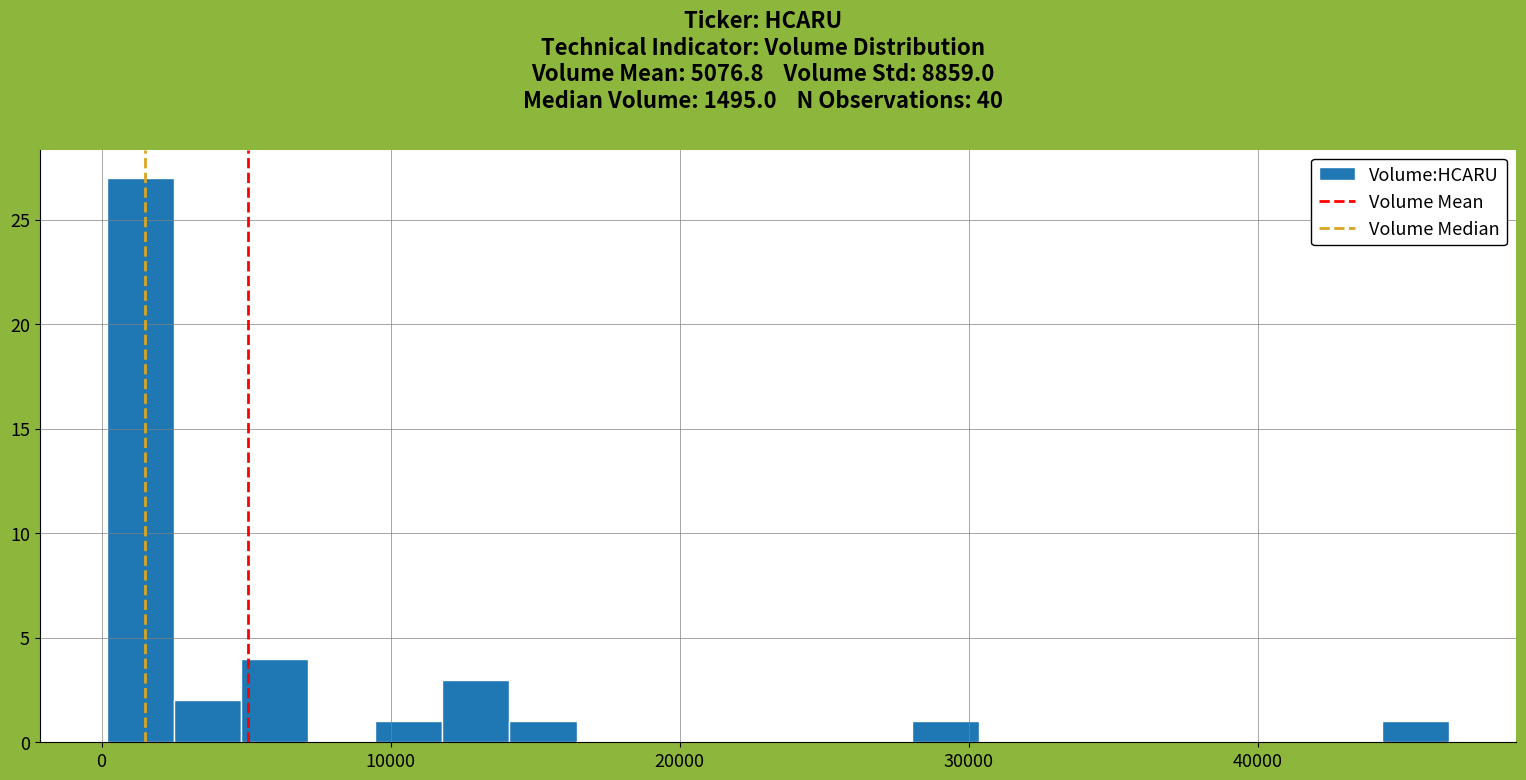

Read against the x-axis, roughly where is the centre of the tallest bar?

1000